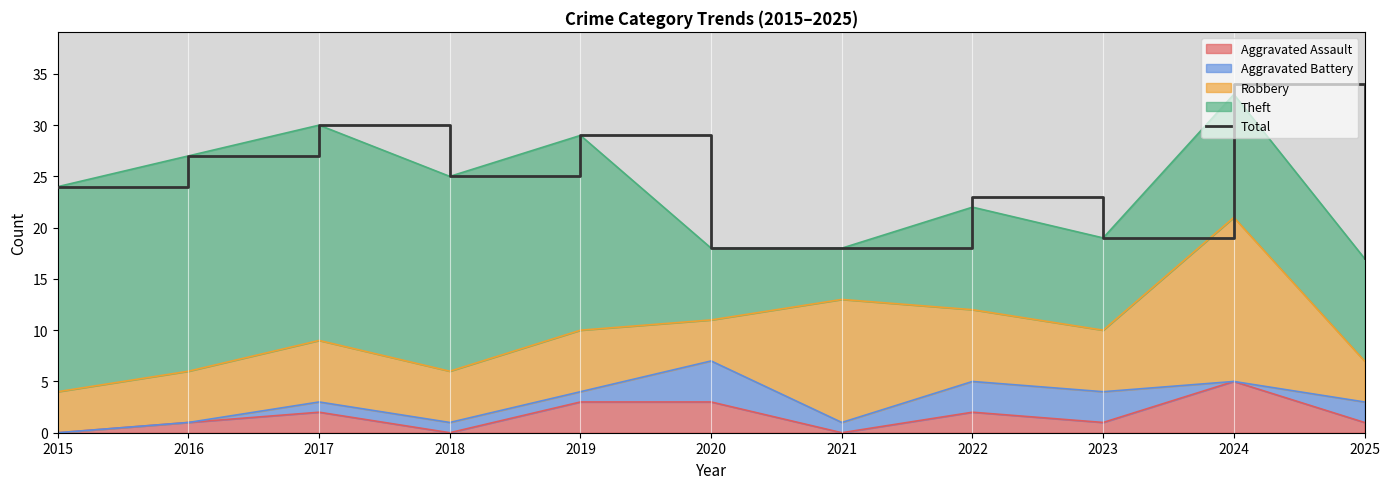

What is the average value?

24